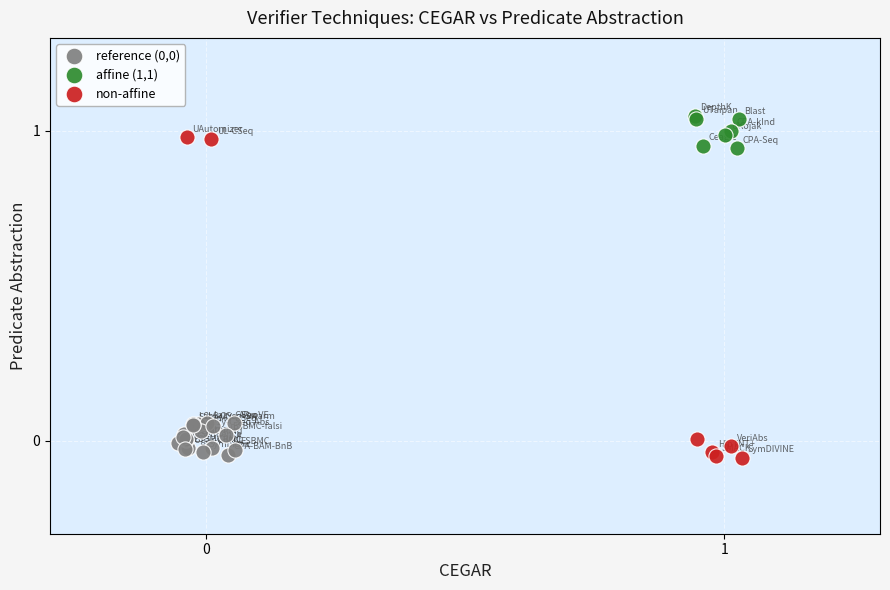

Which series contains the highest Y value?

affine (1,1)